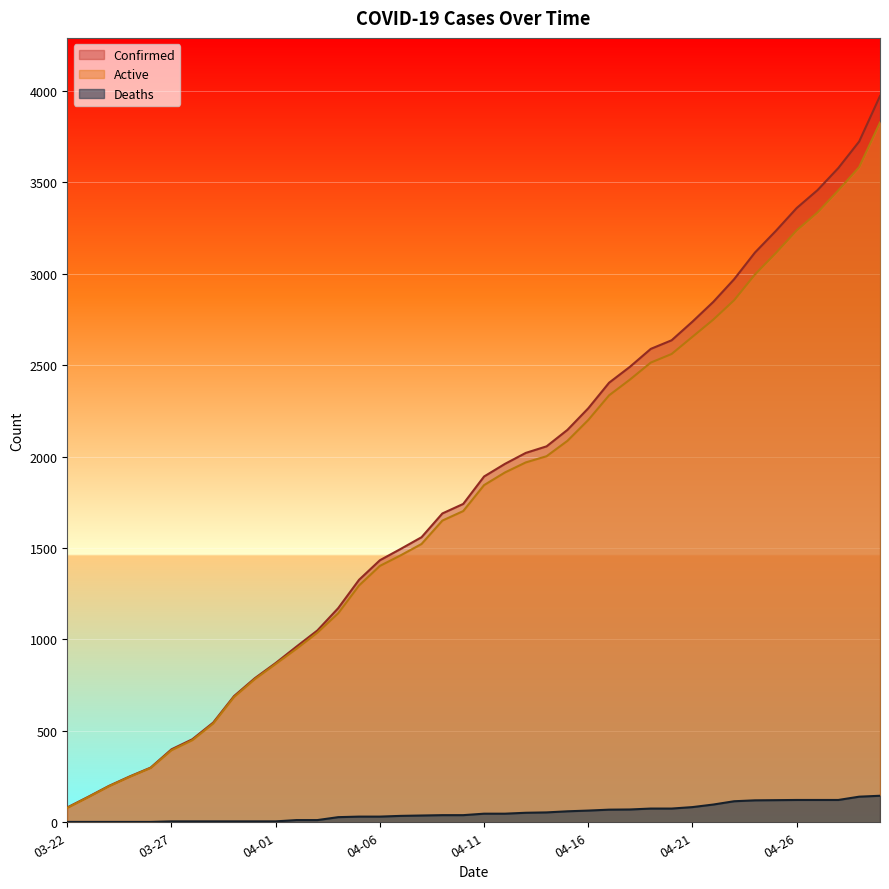

What is the spread (max minus min) of values at 04-11?

1844